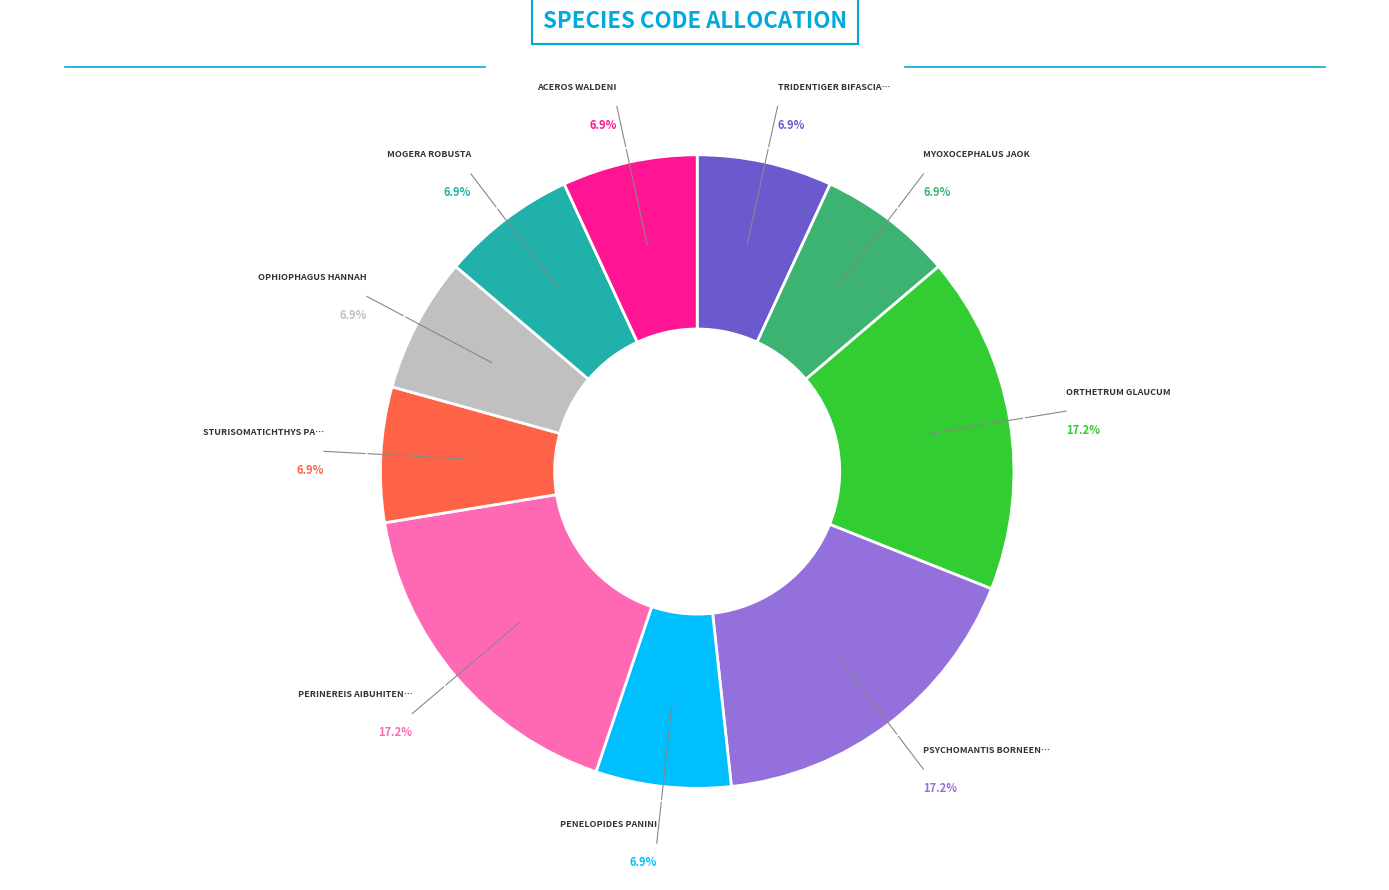

Is there any slice that represents more than half of the pie?

No